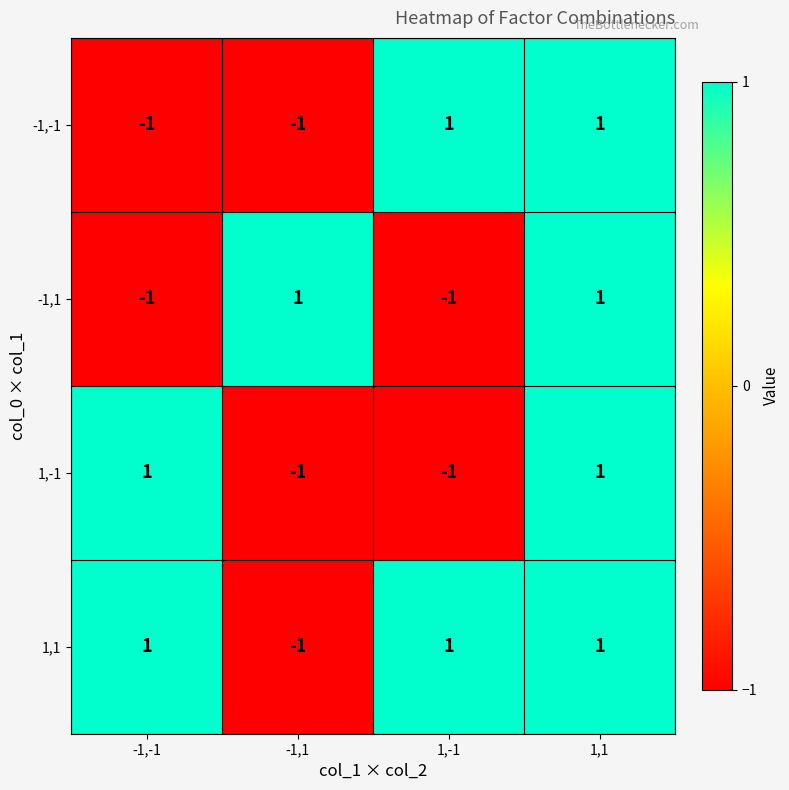

How many 1,1 values are between 1 and 2?

3